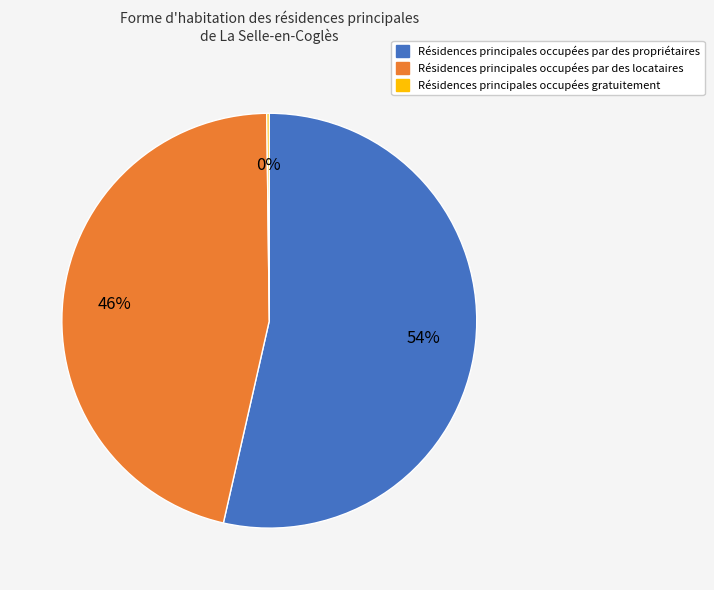

To the nearest percent, what is the average slice percentage?

33%